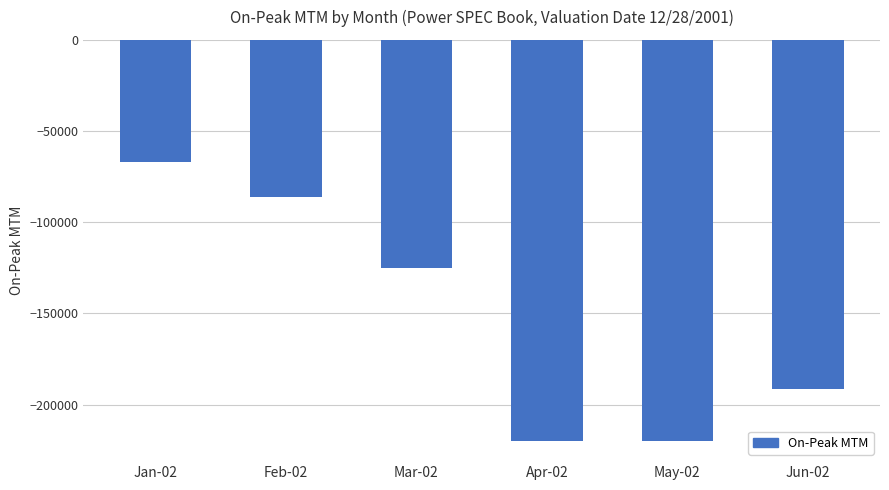

What is the label of the 2nd bar from the left?

Feb-02